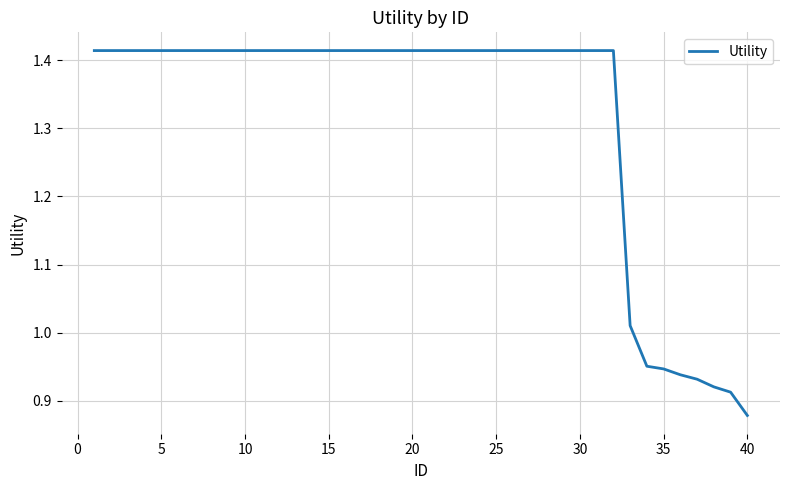

What is the difference between the maximum and minimum values?

0.5